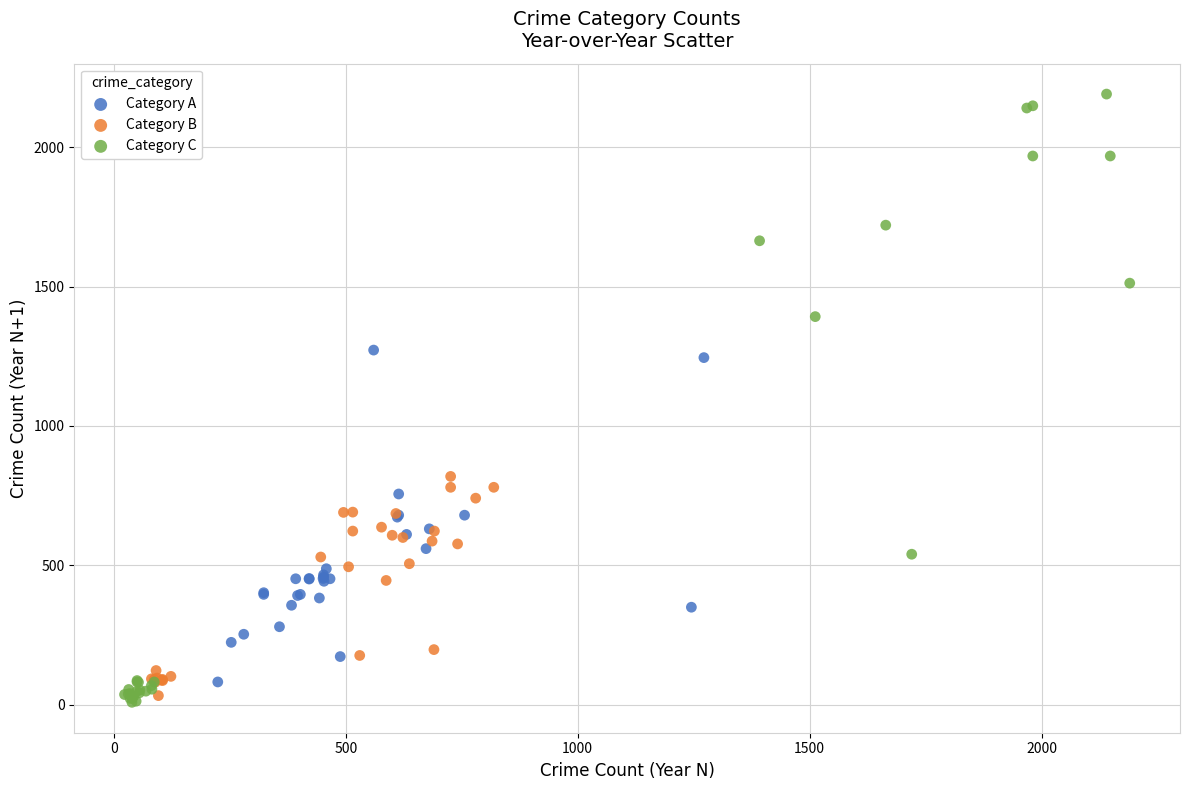

What are all the series names shown in the legend?

Category A, Category B, Category C